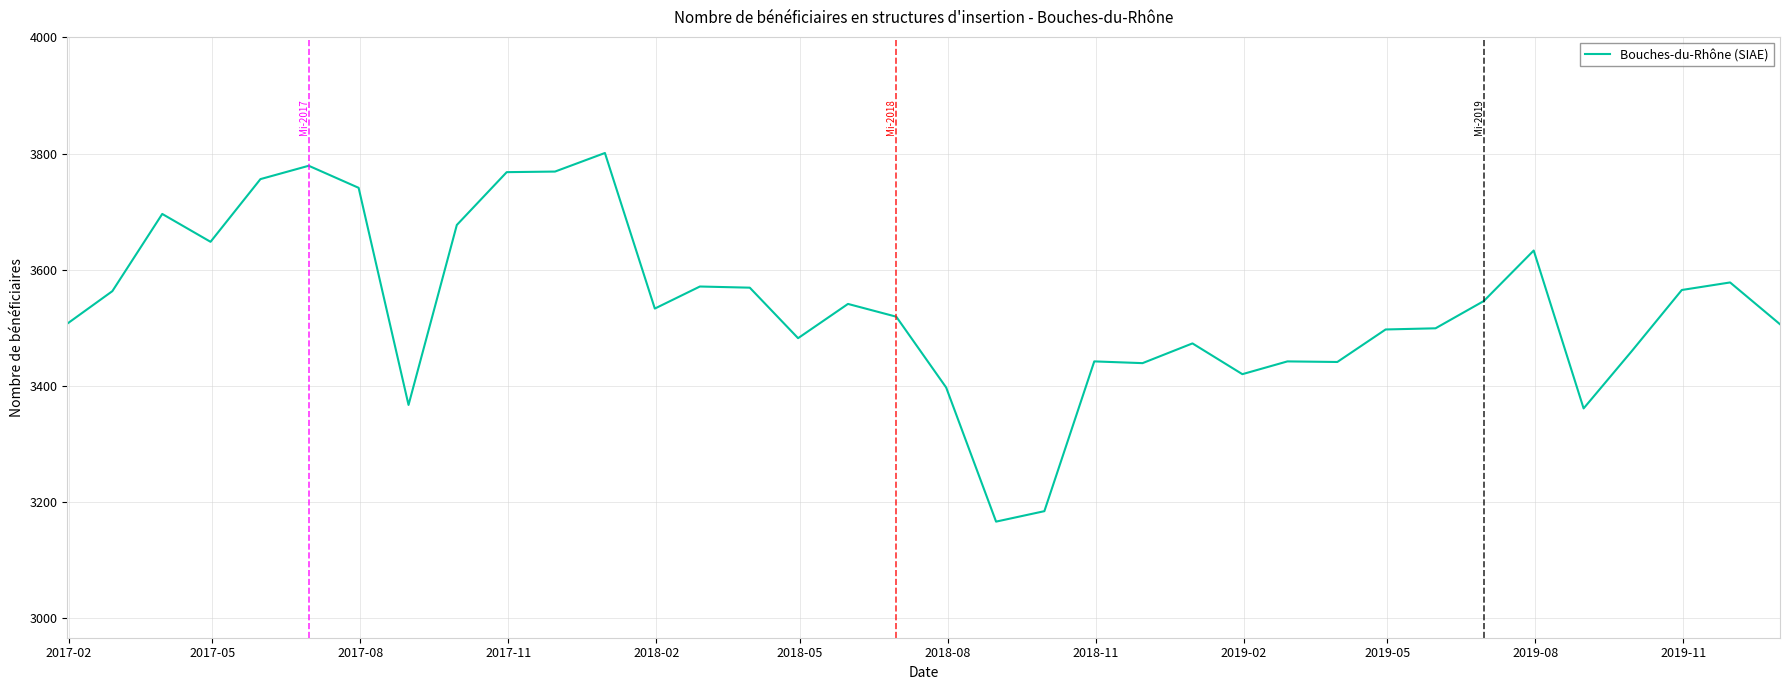

Does the chart have visible grid lines?

Yes